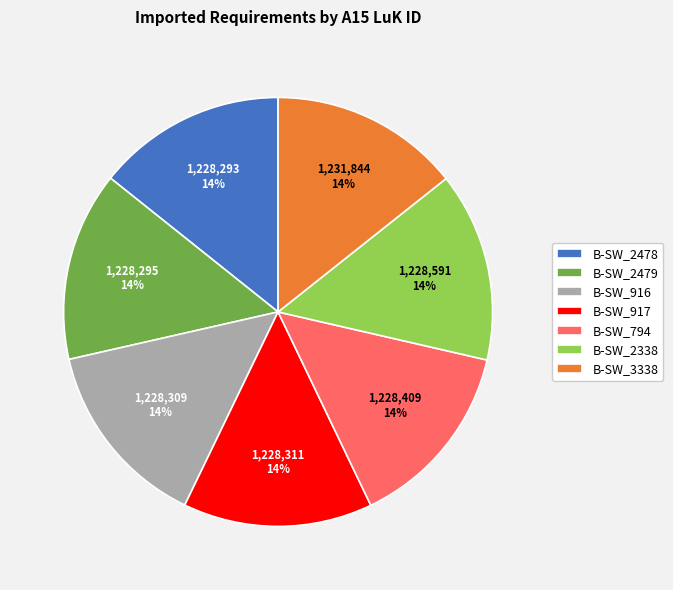

How many slices are in this pie chart?

7